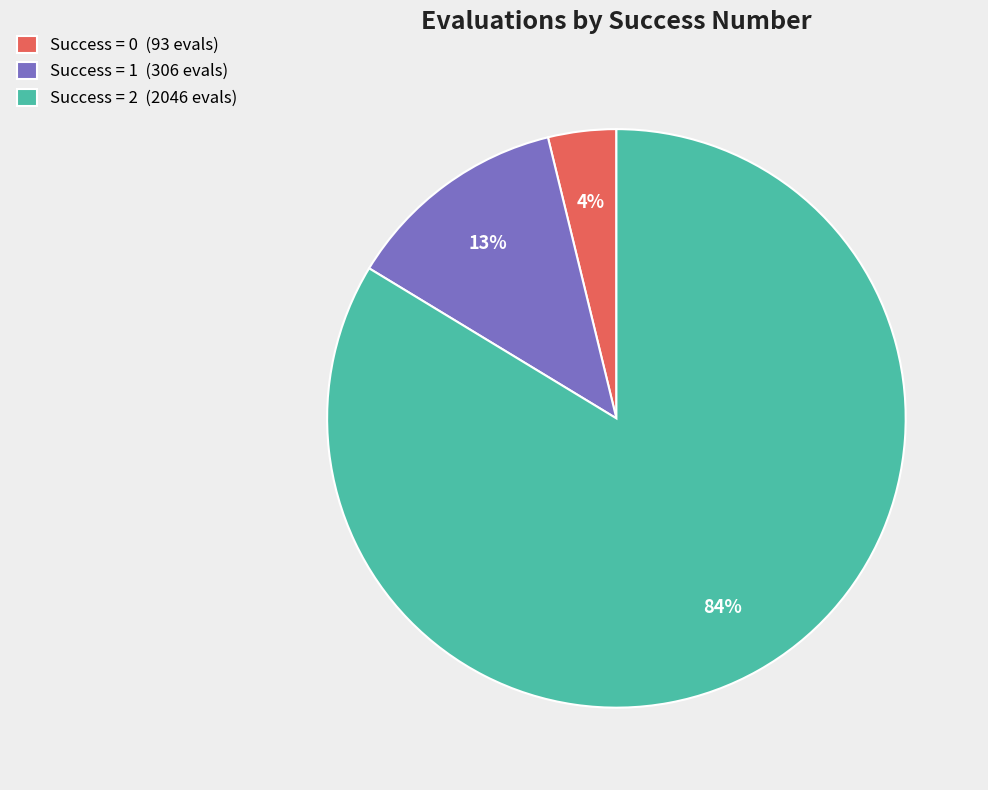

Is it true that Success = 0 (93 evals) is 10% of the pie?

False